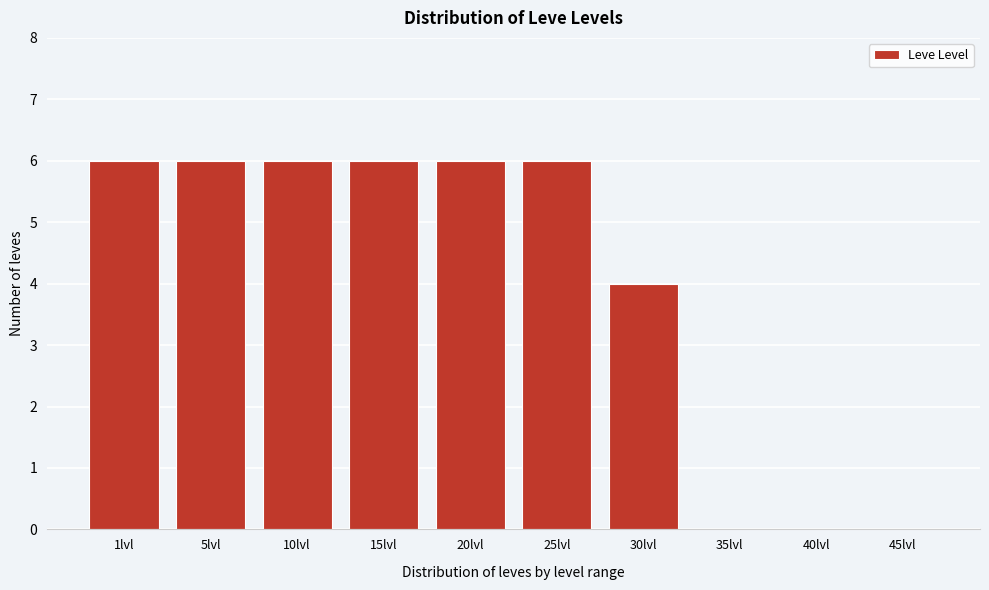

Reading left to right, what are all the values shown in this chart?

1lvl=6	5lvl=6	10lvl=6	15lvl=6	20lvl=6	25lvl=6	30lvl=4	35lvl=0	40lvl=0	45lvl=0